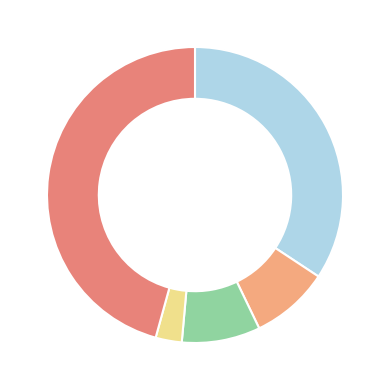

How many segments does this pie chart have?

5